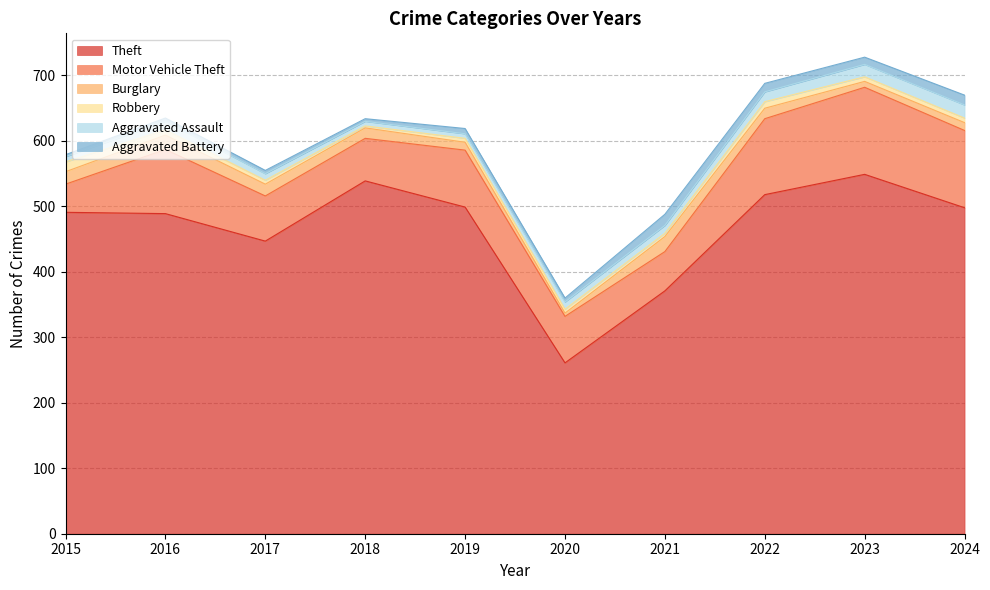

Rank the series by their maximum value, from lowest to highest.

Robbery, Aggravated Battery, Aggravated Assault, Burglary, Motor Vehicle Theft, Theft